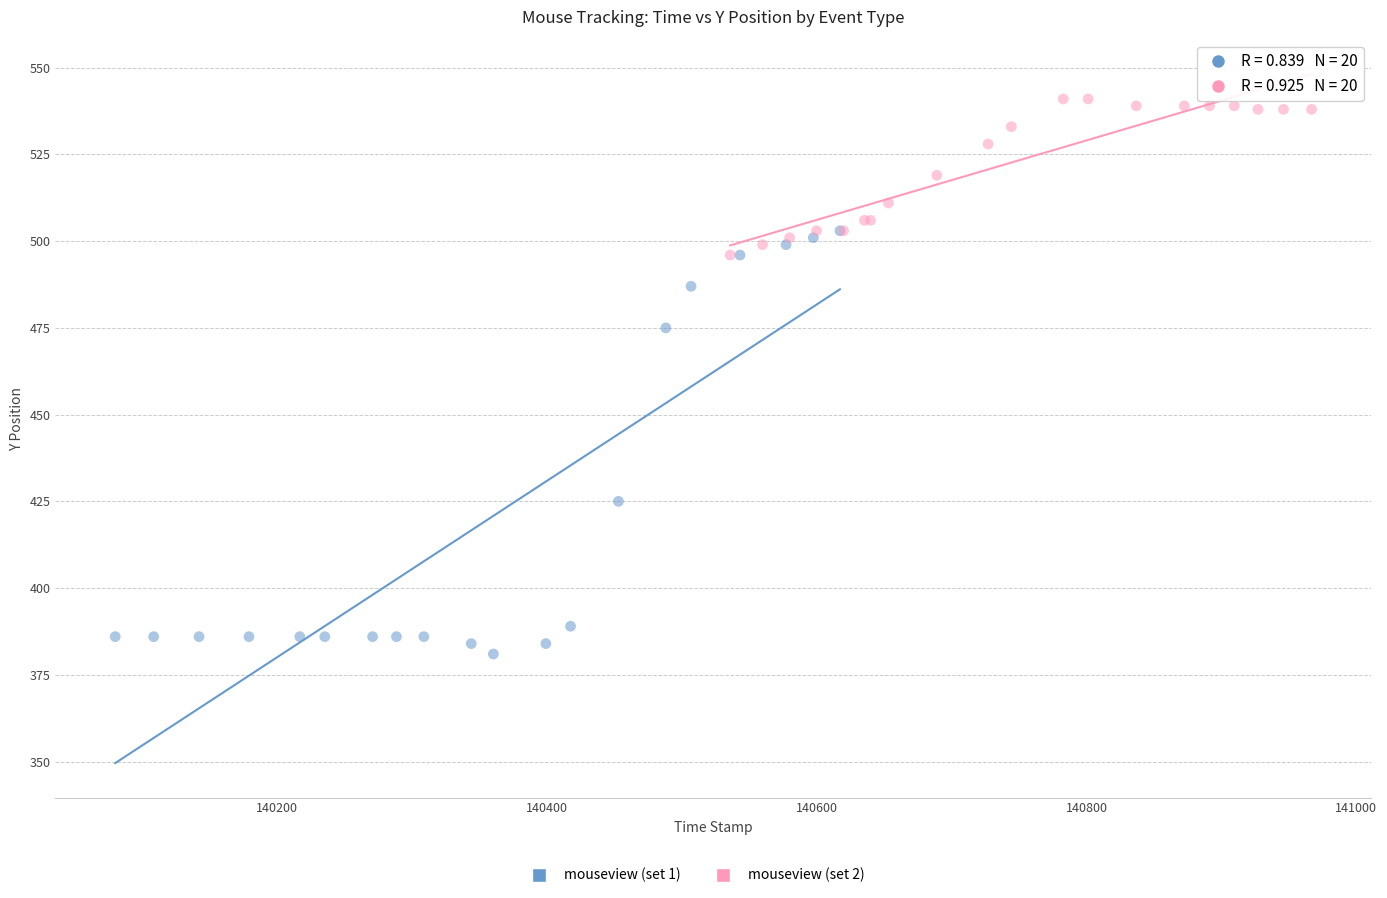

Which series contains the highest Y value?

mouseview (set 2)